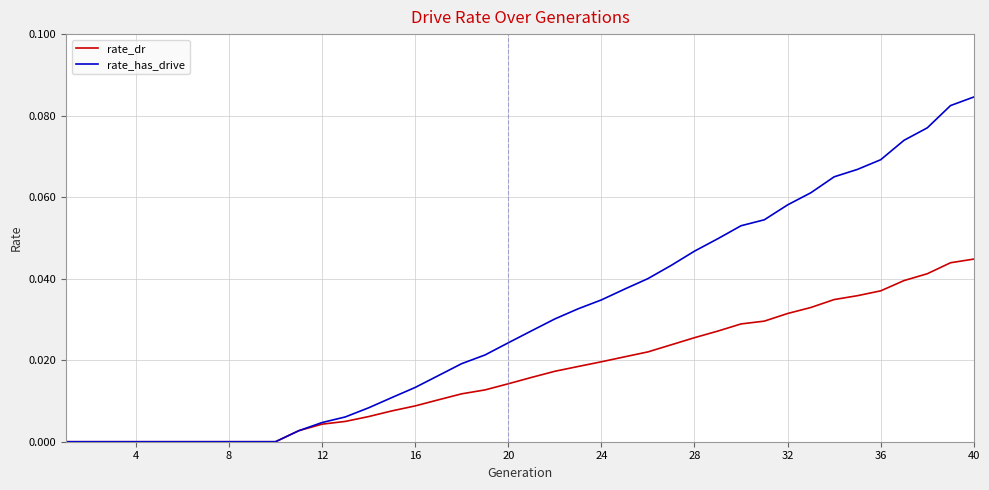

Which series has the largest range (max minus min)?

rate_has_drive